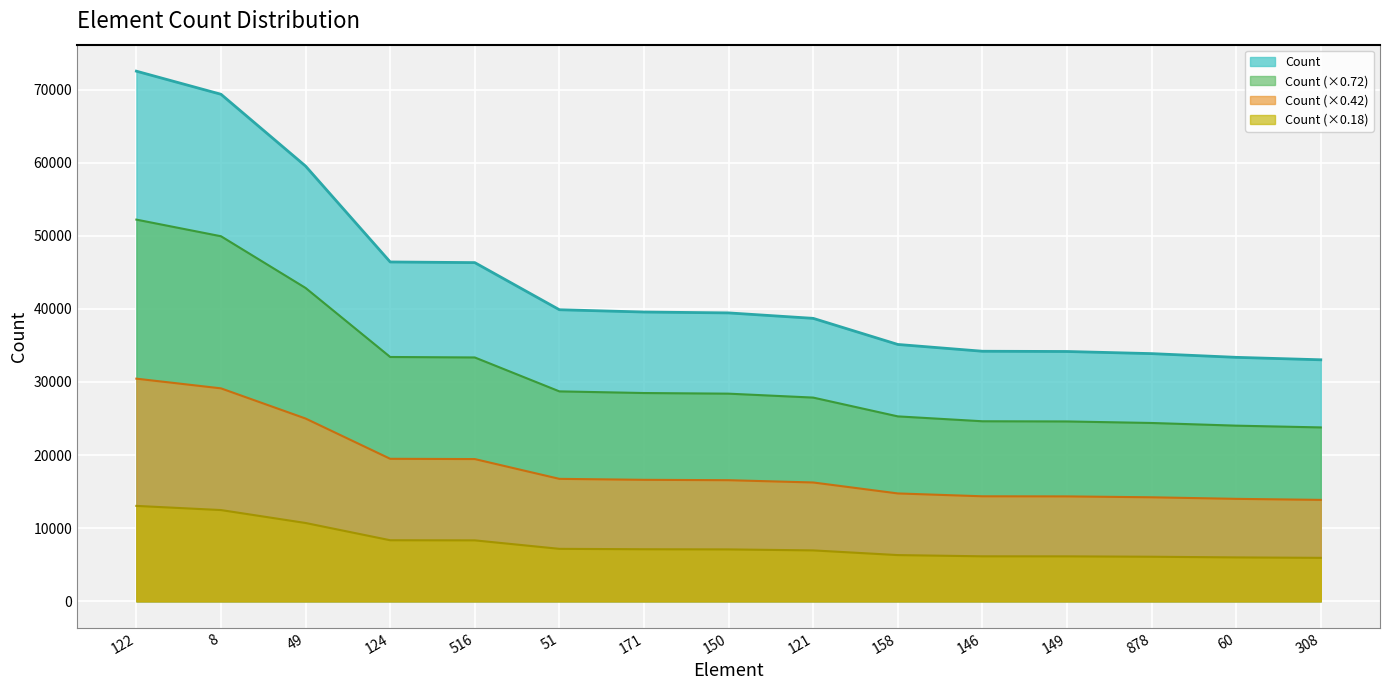

What is the average value?

43701